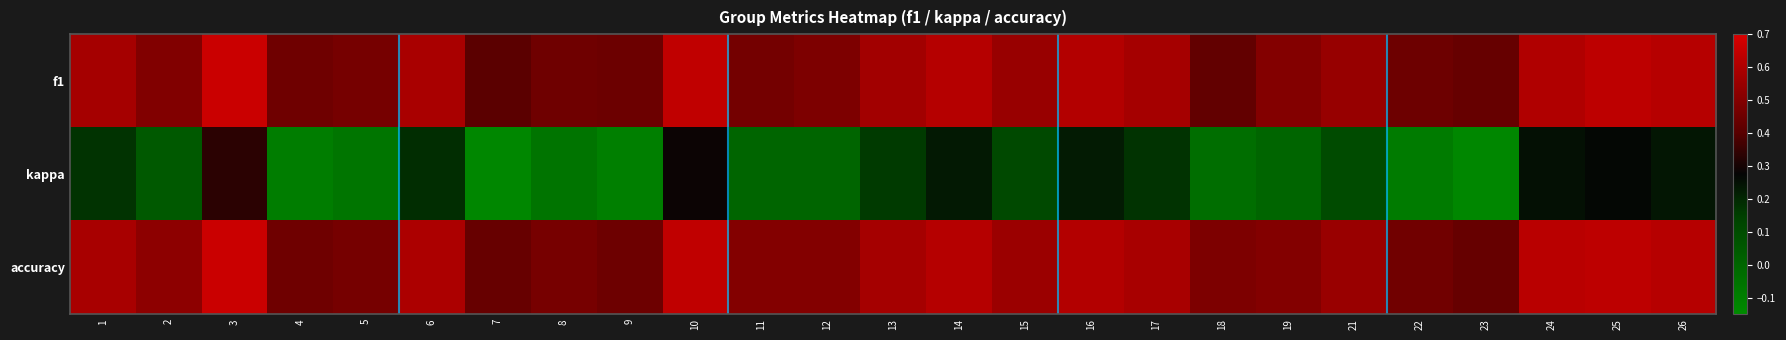

What is the total value across all series at 18?

0.9